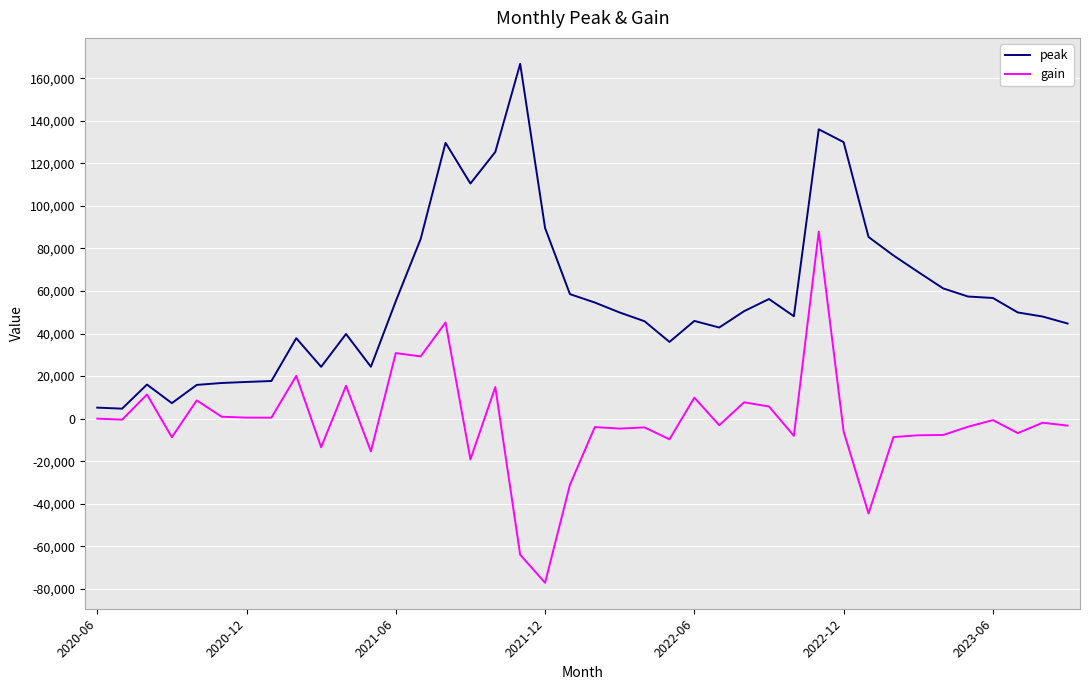

What is the maximum value for gain?

87873